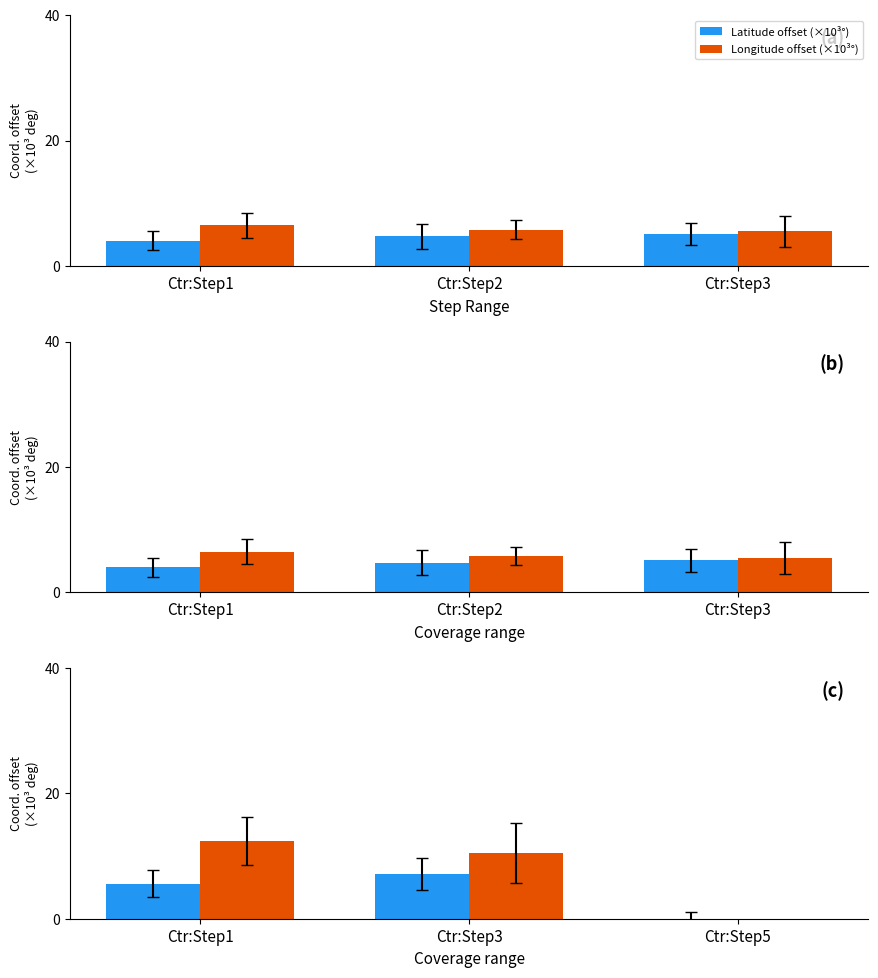

Rank the series by their maximum value, from highest to lowest.

Longitude offset (×10³°), Latitude offset (×10³°)